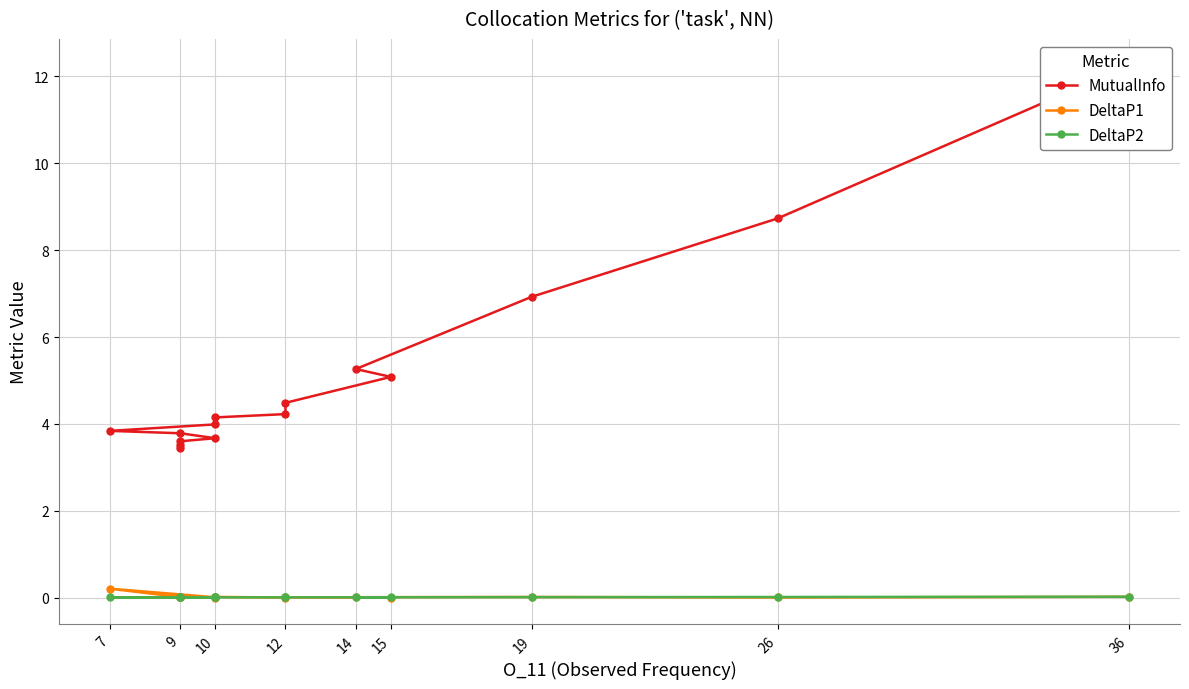

What is the lowest value of the MutualInfo series?

3.4